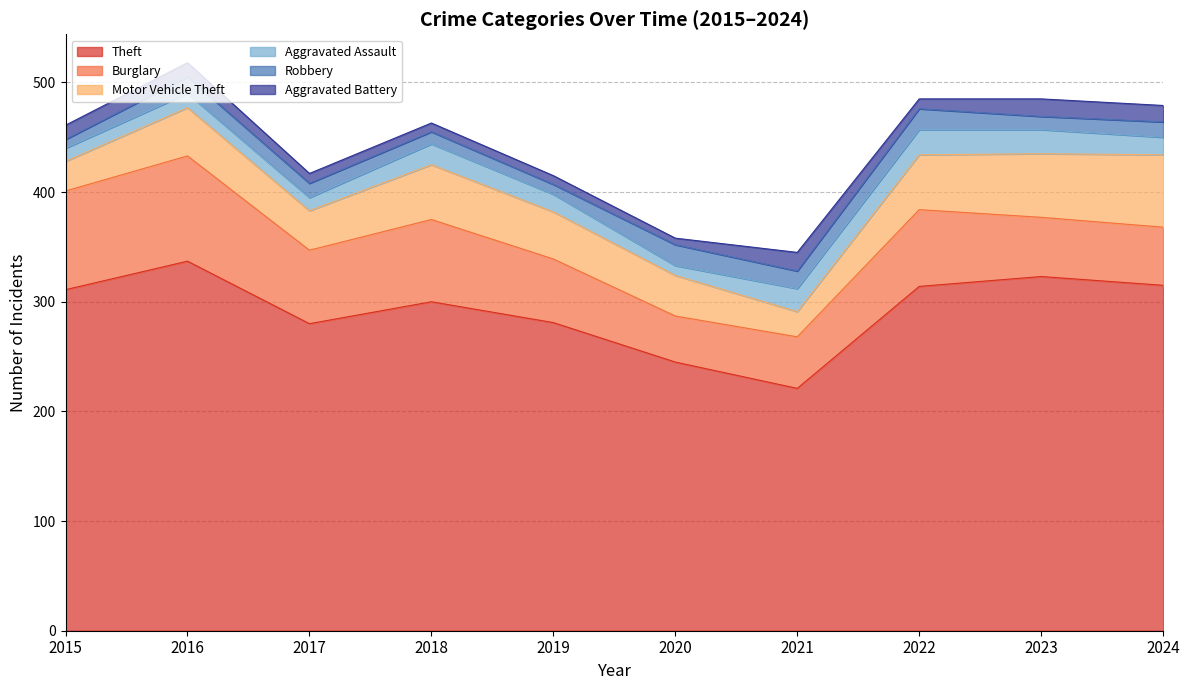

Which category has the highest value in the Aggravated Battery series?

2021